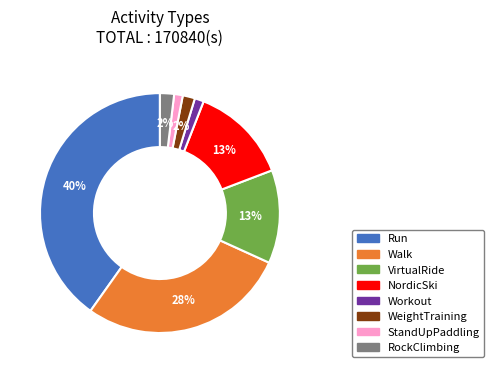

Is it true that RockClimbing is 10% of the pie?

False